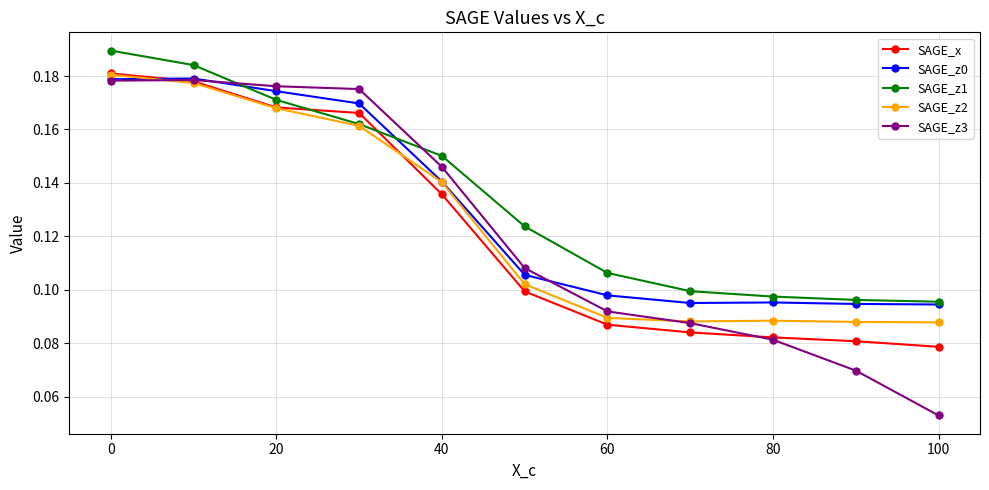

Which series has the widest spread of values?

SAGE_z3